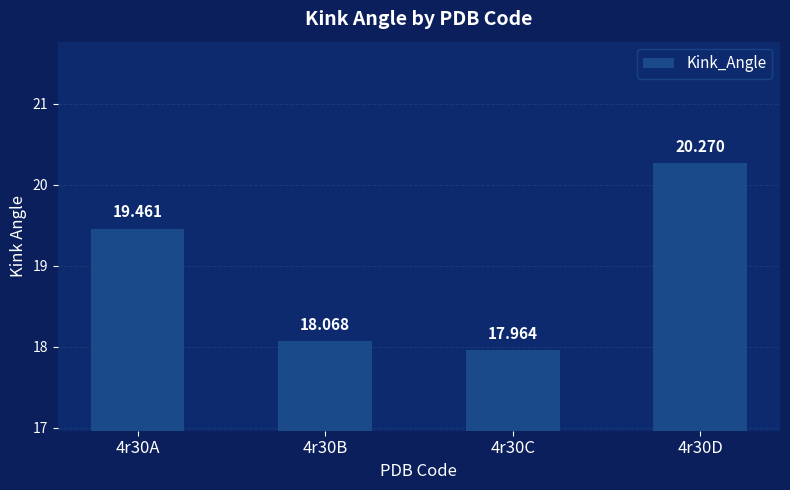

Approximately how many times larger is the value at 4r30A compared to 4r30D?

1.0